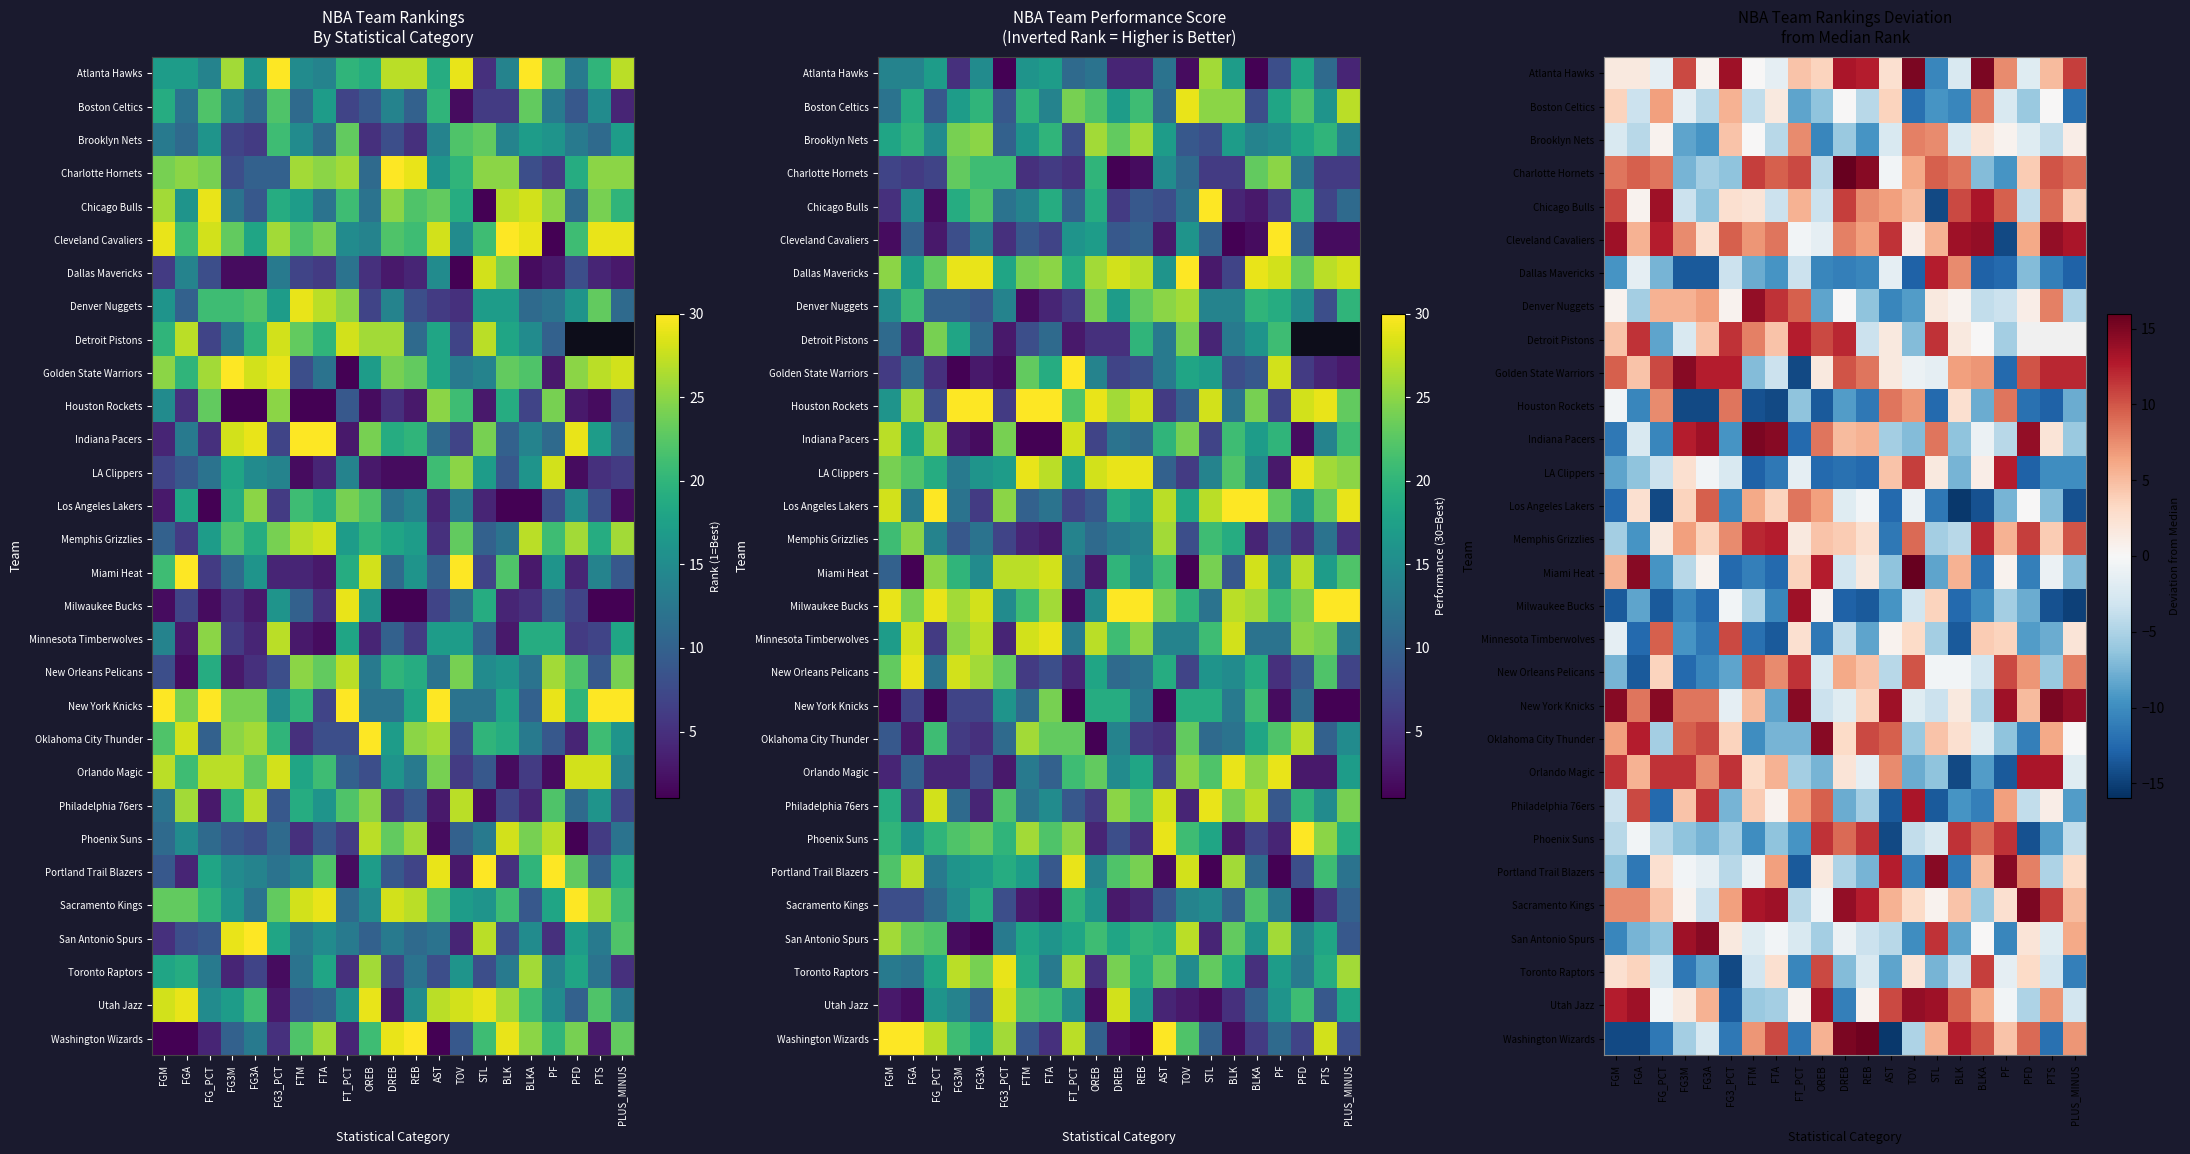

The Dallas Mavericks series shows 19.4 at STL. True or false?

False